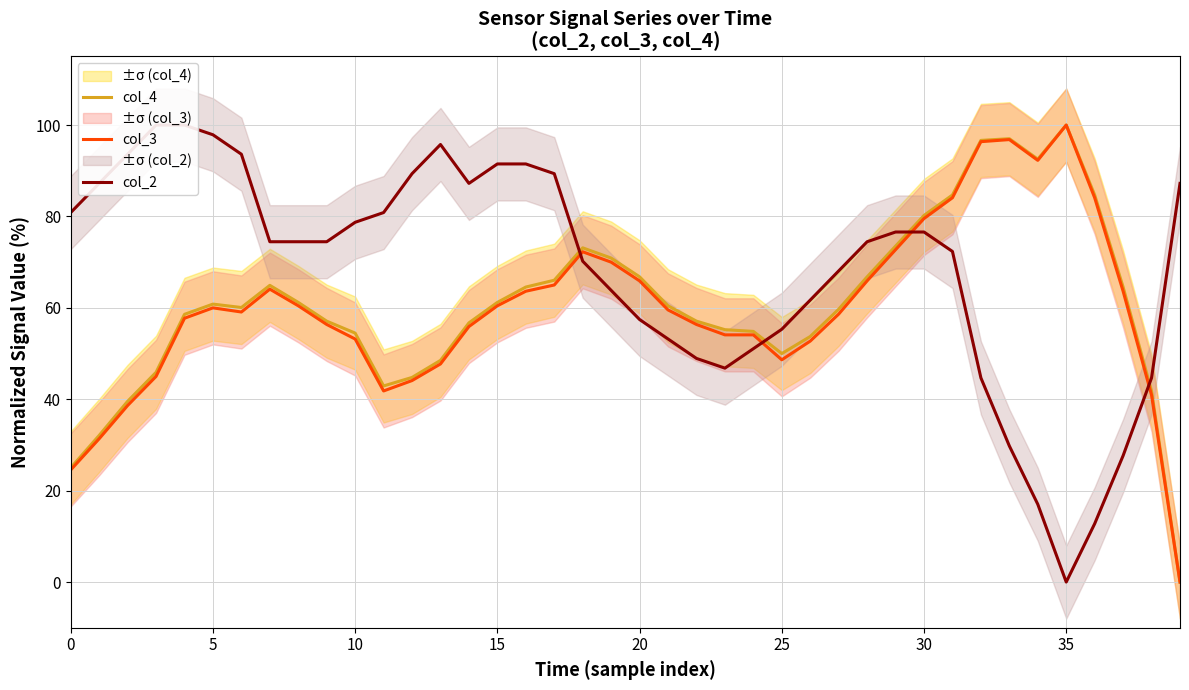

True or false: col_2 has a value of 76.6 at 29.

True